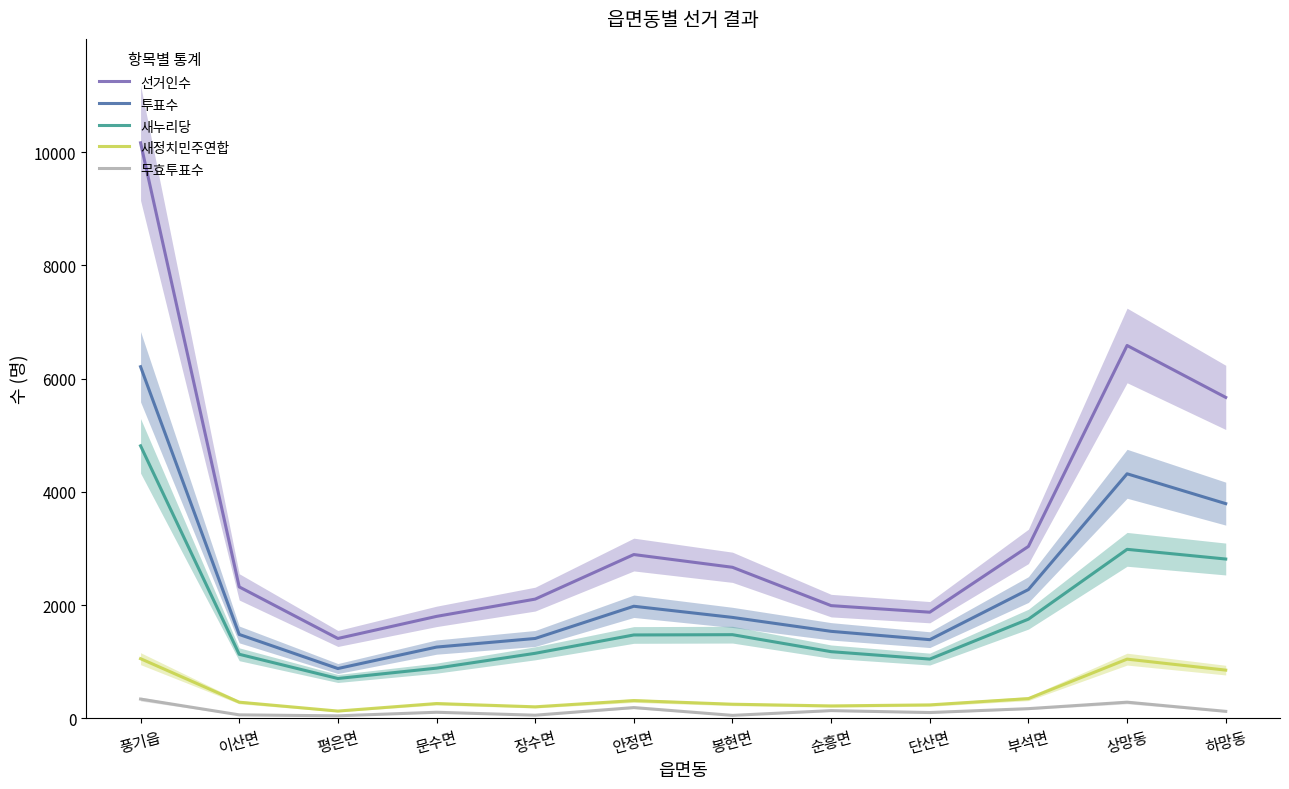

What is the value of the 무효투표수 point at the 12th from the left?

125